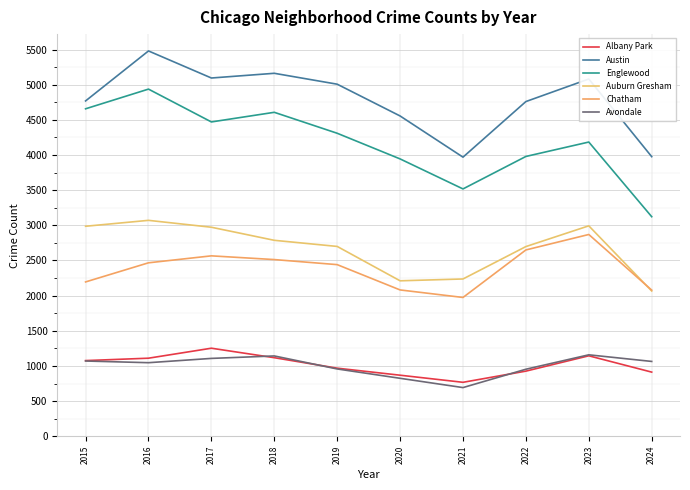

Is this an area chart (filled region under the line)?

No